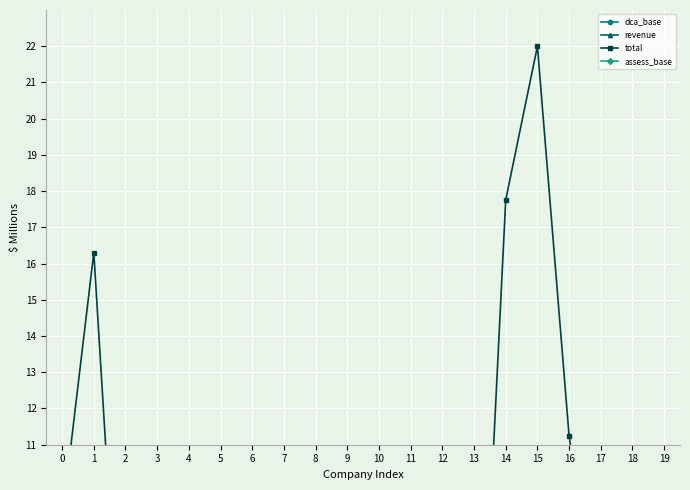

In revenue, how many points are lower than both neighbors (excluding endpoints)?

1